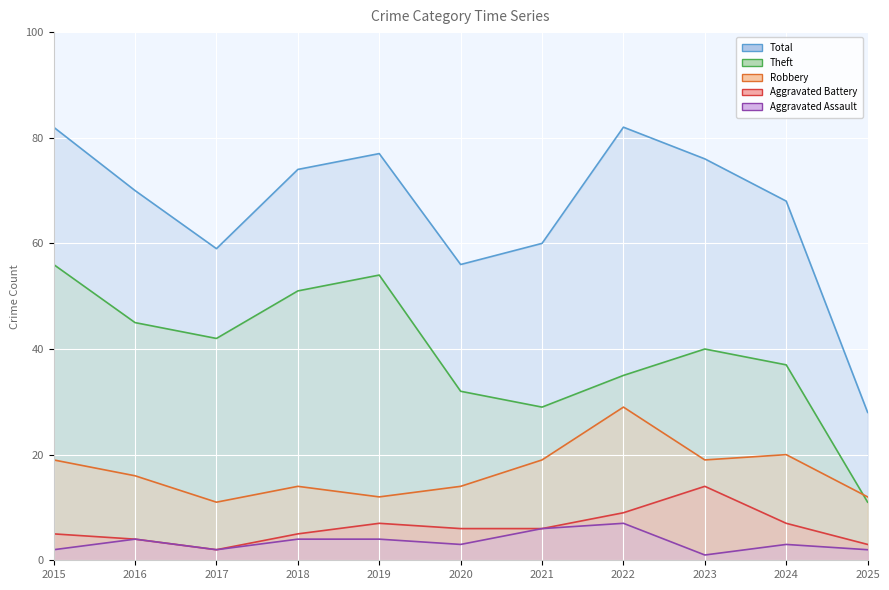

At which label does Total first exceed 70?

2015